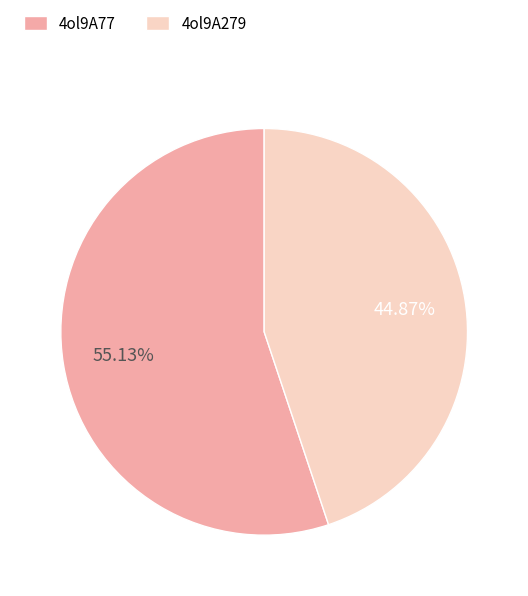

What is the majority slice?

4ol9A77